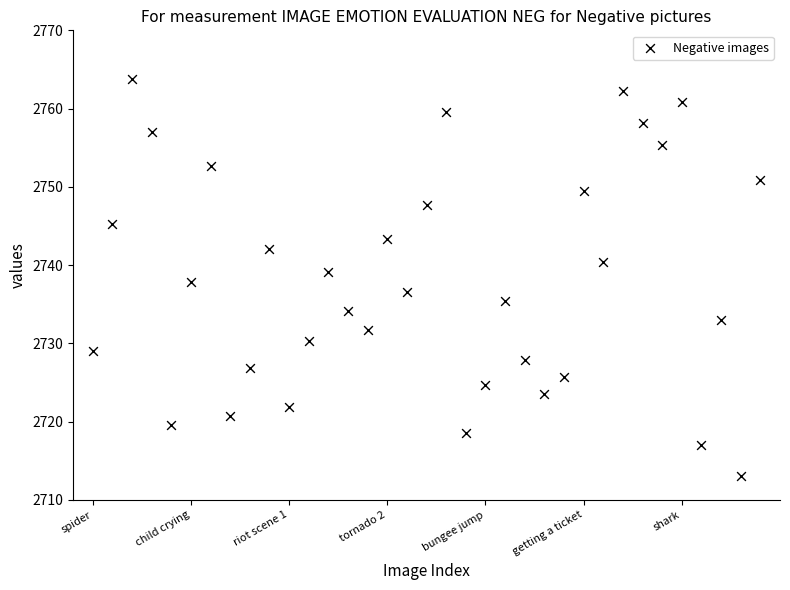

What is the range of X values (max minus min)?

34.0